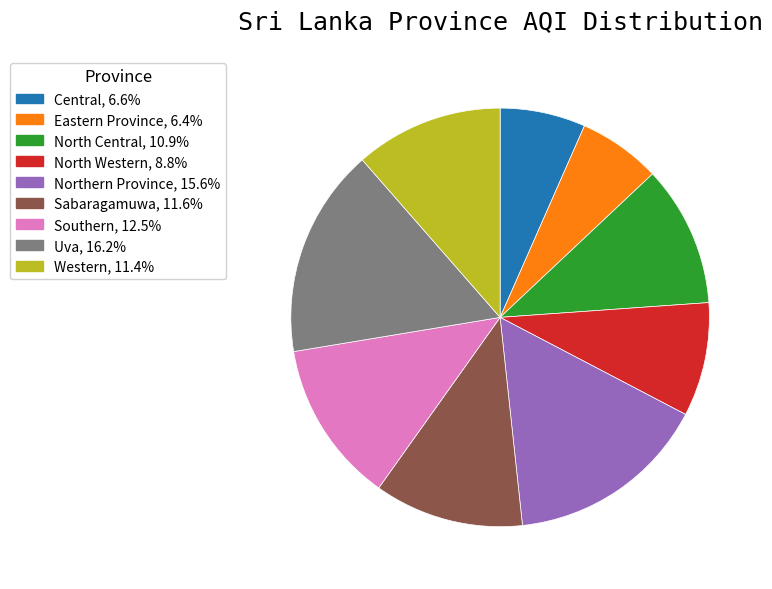

What is the ratio of the value at Central to the value at Western?

0.6